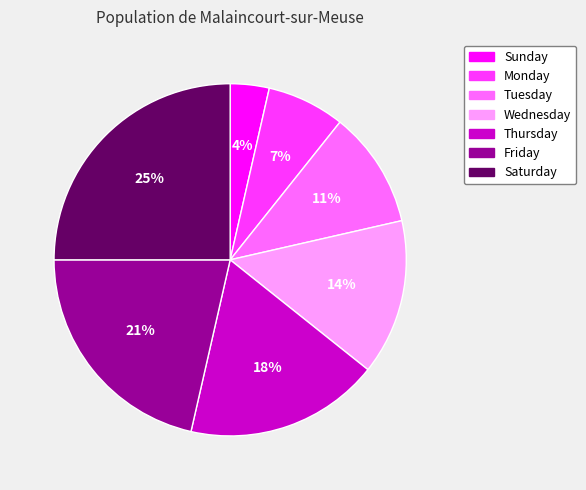

To the nearest percent, what percentage of the pie is Friday?

21%